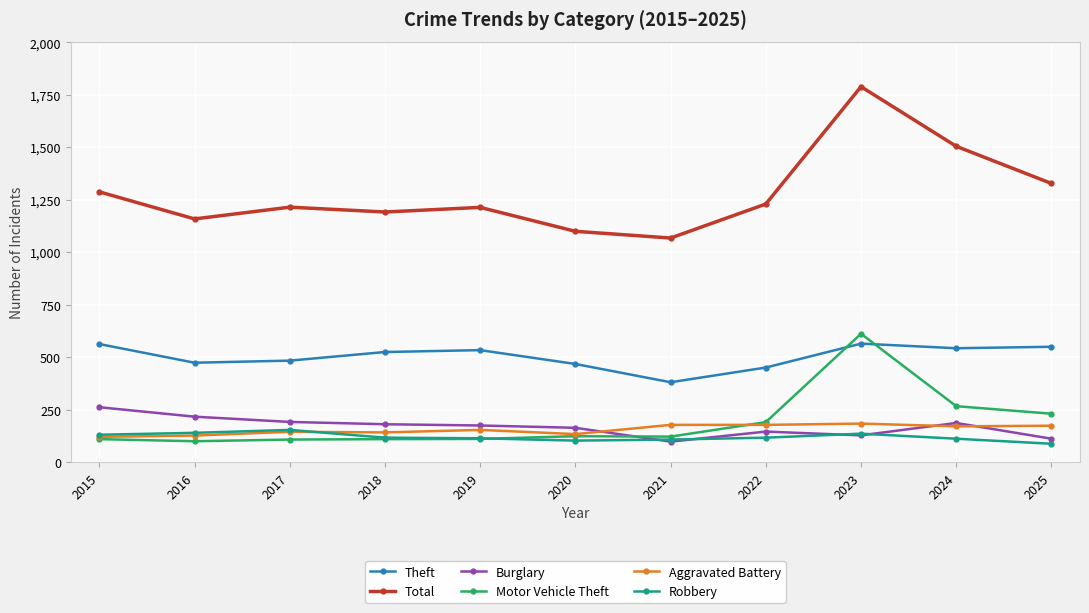

The value of Total at 2015 is 1287. True or false?

True